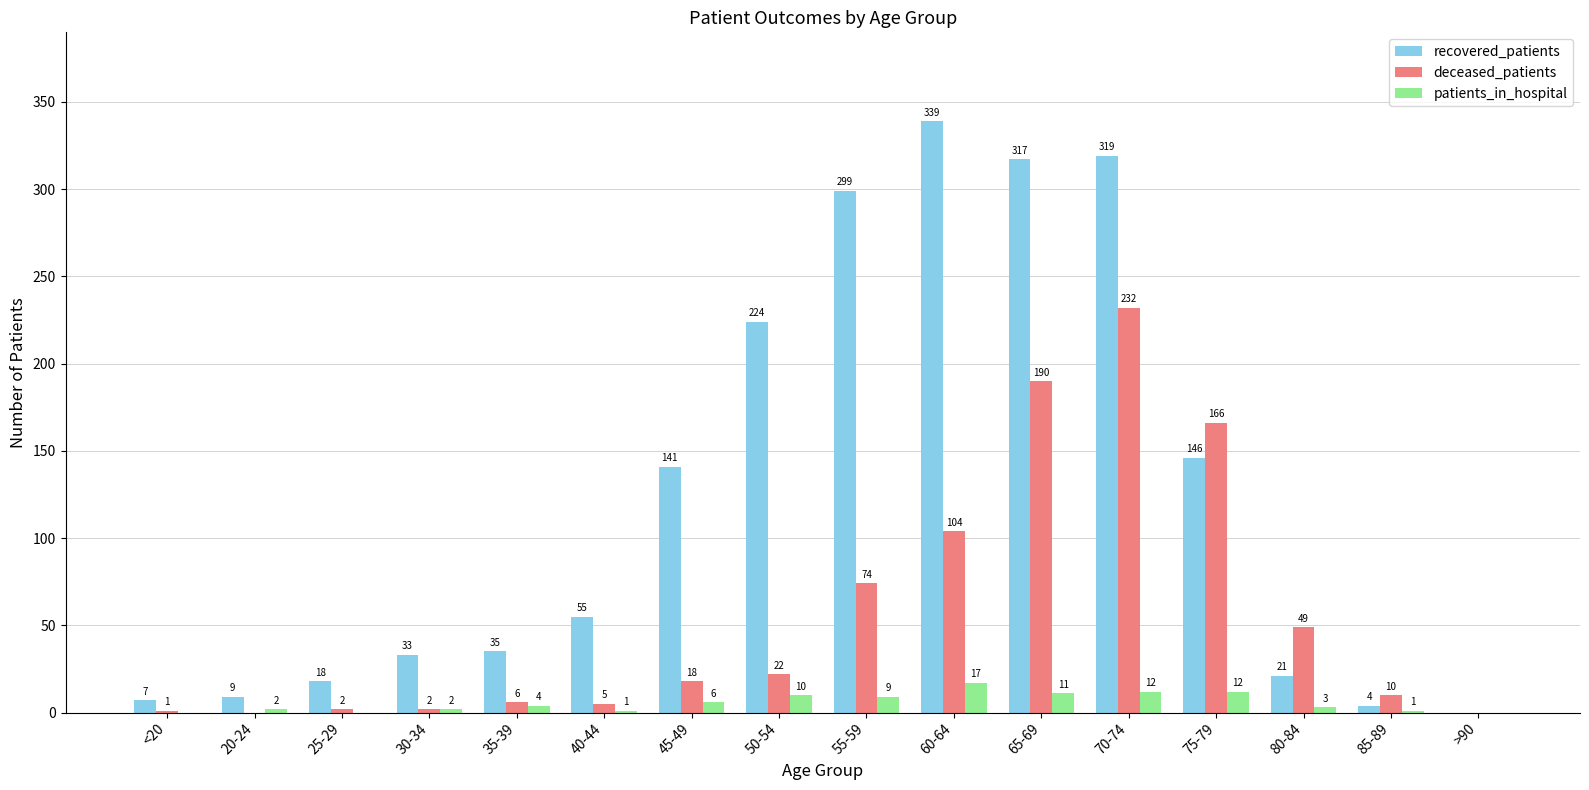

Read the patients_in_hospital value at 35-39.

4